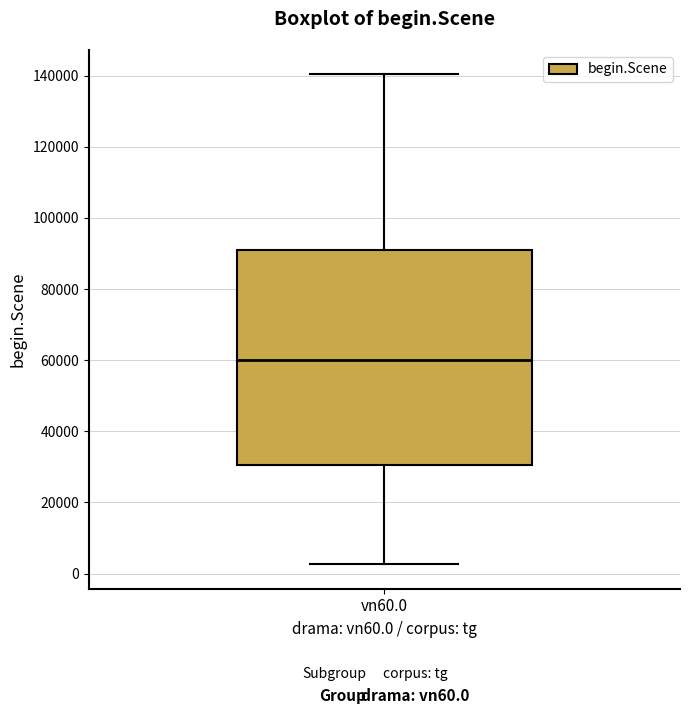

Transcribe this box plot: give where the median line is, the range the box spans, and where the two whiskers end, as read against the y-axis. The values are not printed on the chart, so give them approximately, as read against the axis.

median 60000, box 30000 to 92000, whiskers 2000 to 140000